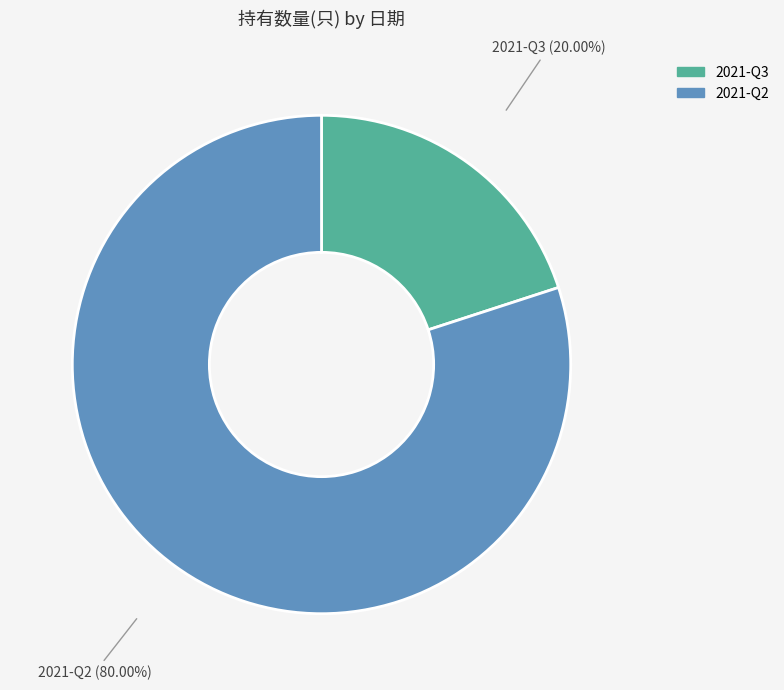

Rank the categories by value from highest to lowest.

2021-Q2, 2021-Q3